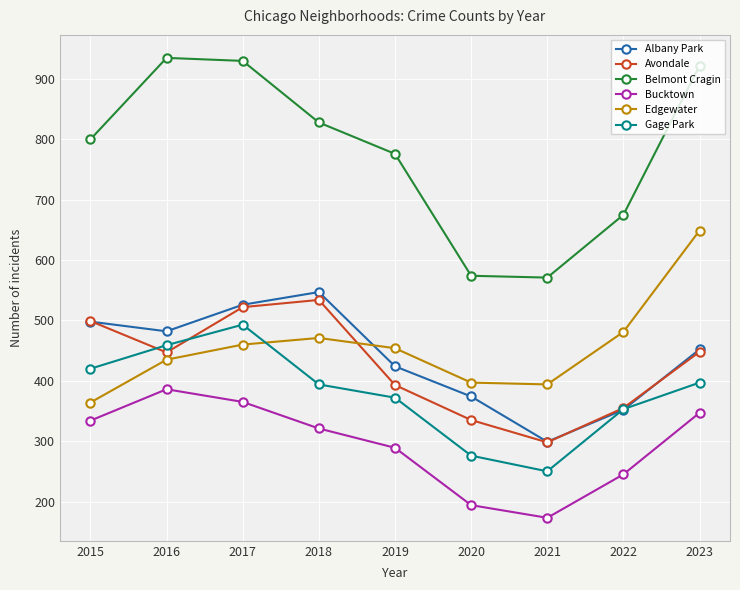

What is the difference between the maximum and minimum values in the Bucktown series?

213